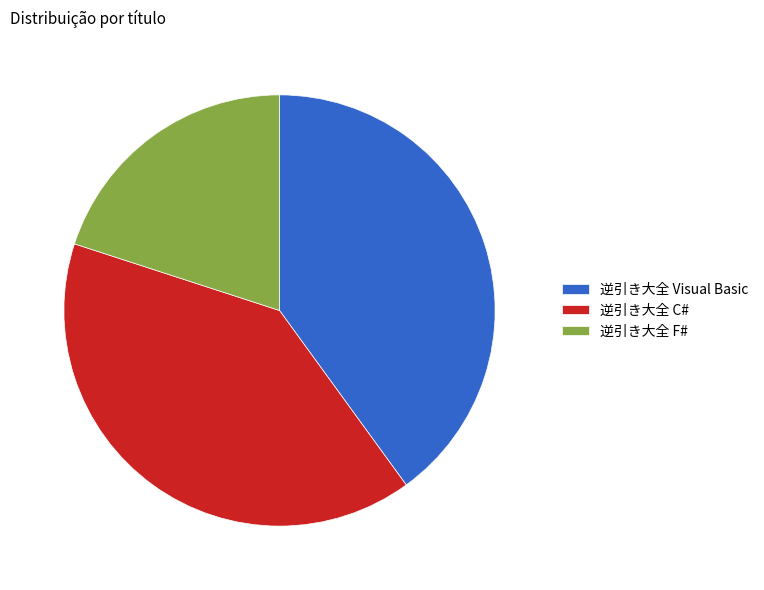

Count the number of slices in the pie.

3